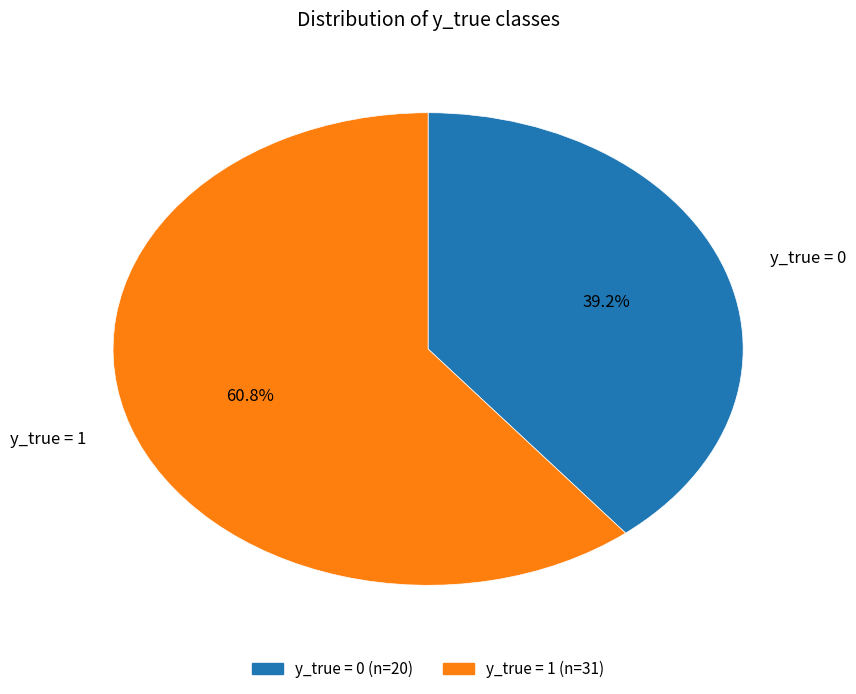

How much of the chart is everything except y_true = 1?

39.2%